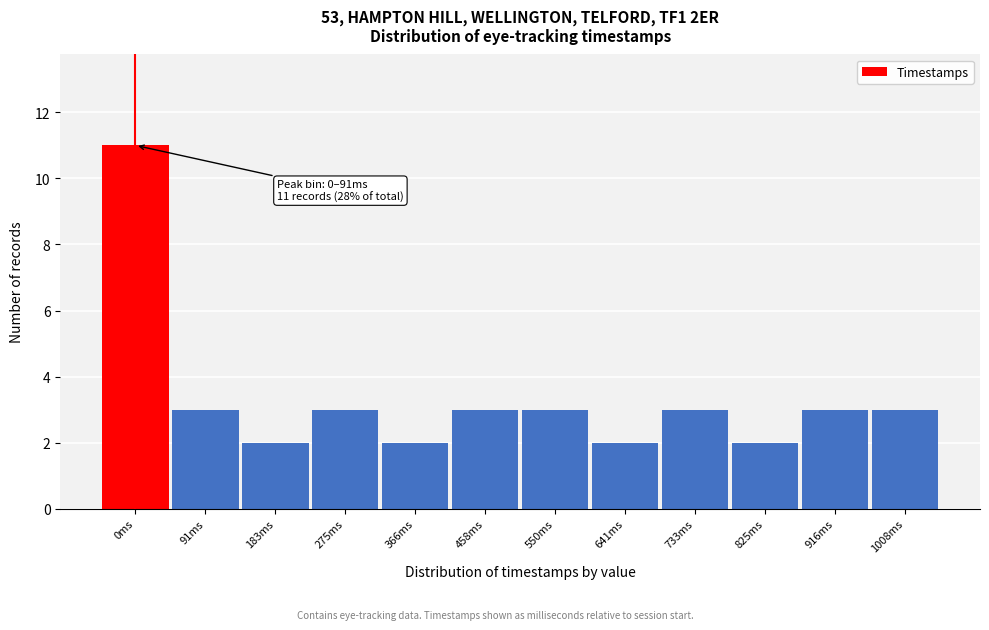

Reading left to right, list all the values displayed in this chart.

11	3	2	3	2	3	3	2	3	2	3	3